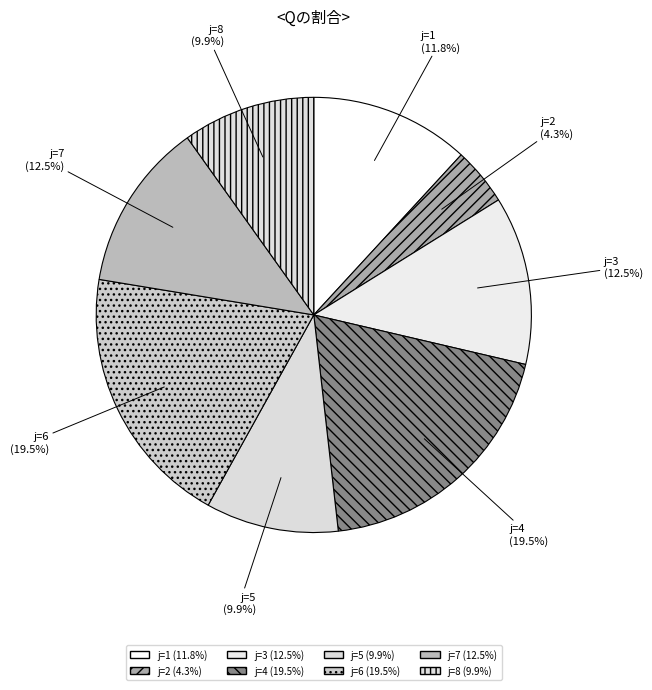

What percentage is NOT represented by j=5?

90.1%